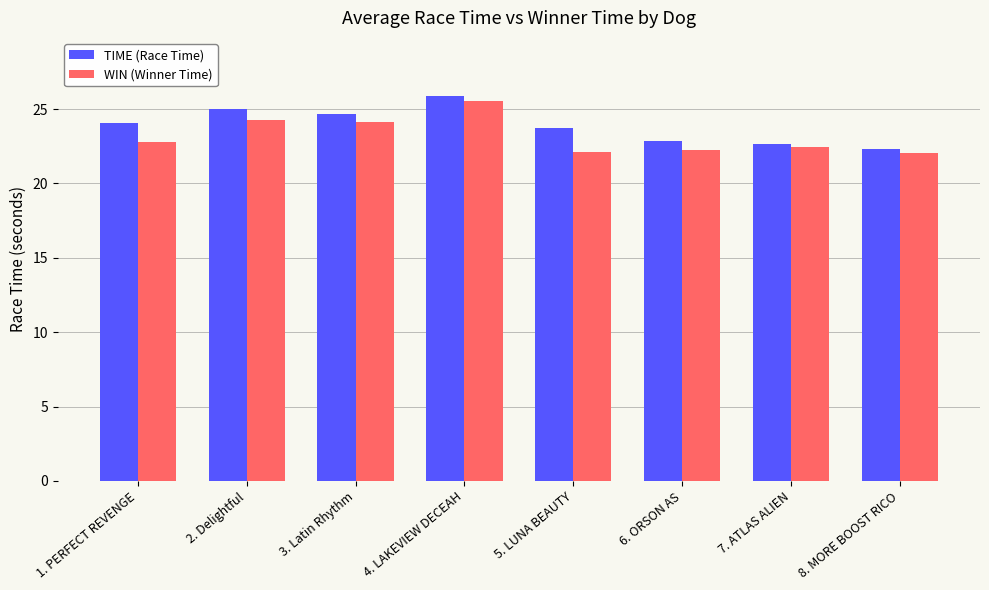

Which category has the lowest value in the TIME (Race Time) series?

8. MORE BOOST RICO